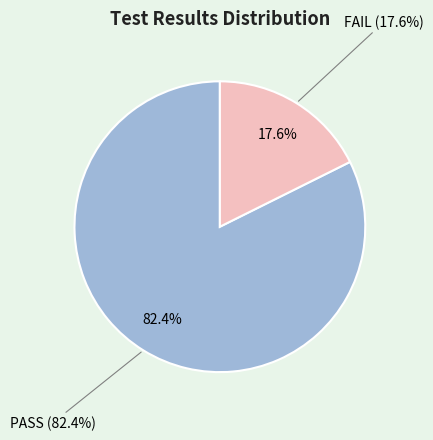

Is PASS the majority of the pie?

Yes